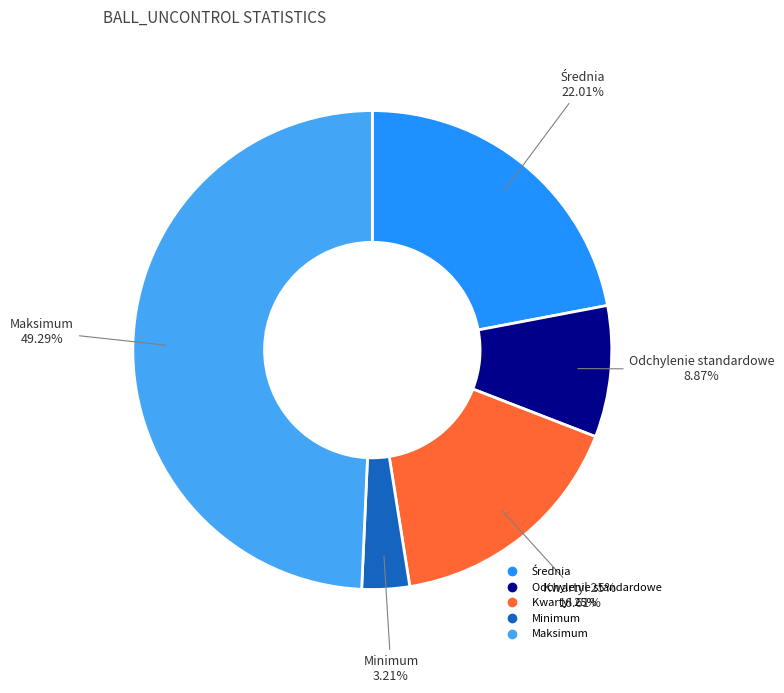

Count the number of slices in the pie.

5